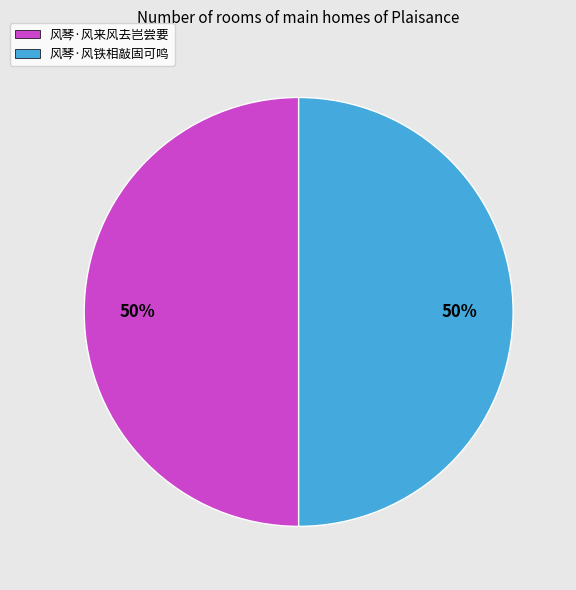

What is the ratio of the value at 风琴·风铁相敲固可鸣 to the value at 风琴·风来风去岂尝要?

1.0